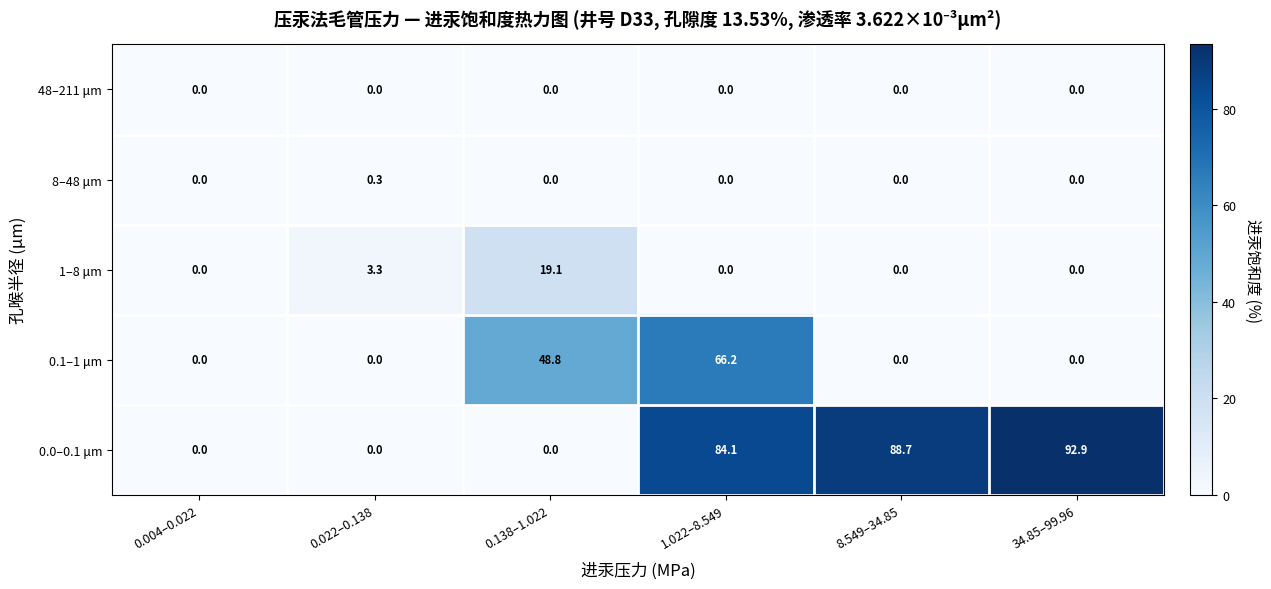

Which series has the largest total across all categories?

0.0–0.1 μm